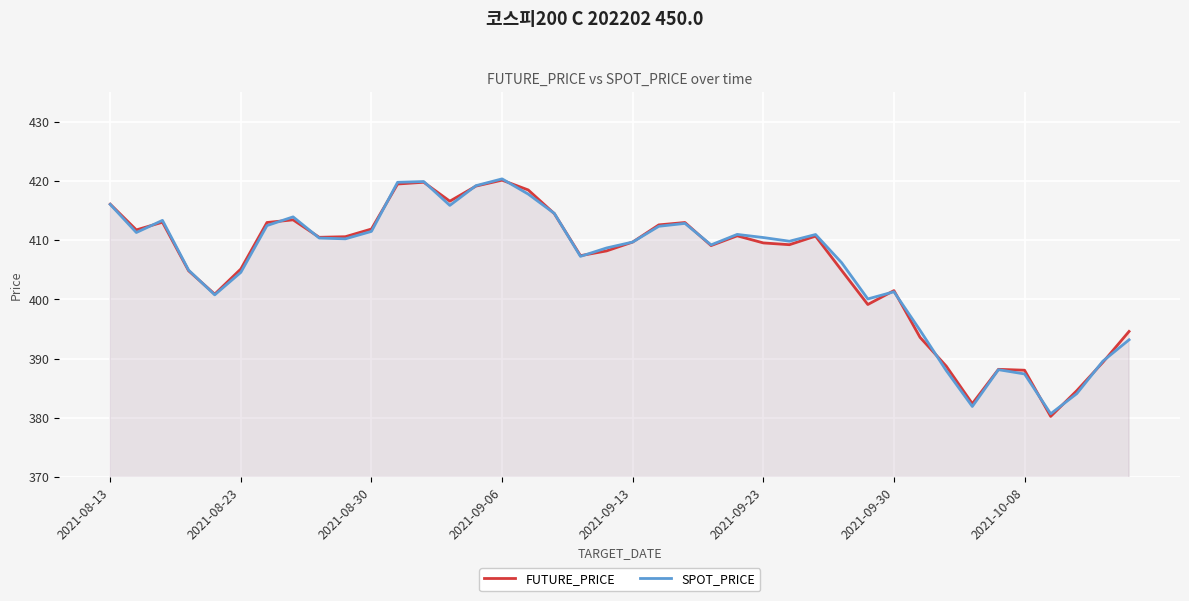

The SPOT_PRICE series shows 387.4 at 2021-10-08. True or false?

True